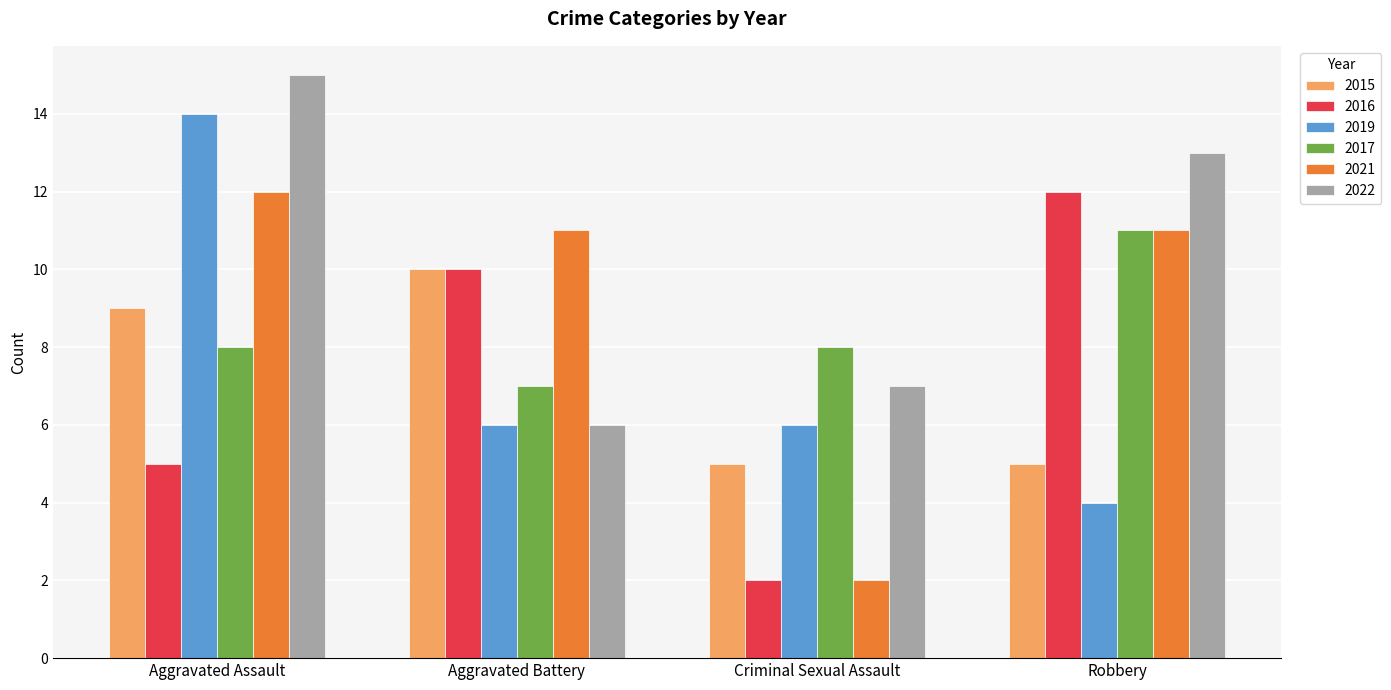

At which category is the sum across all series the highest?

Aggravated Assault